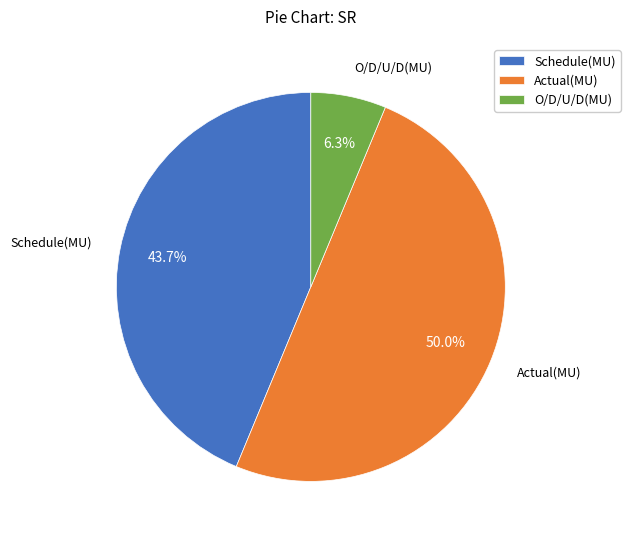

To the nearest percent, what is the difference between the largest and smallest slice percentages?

44%